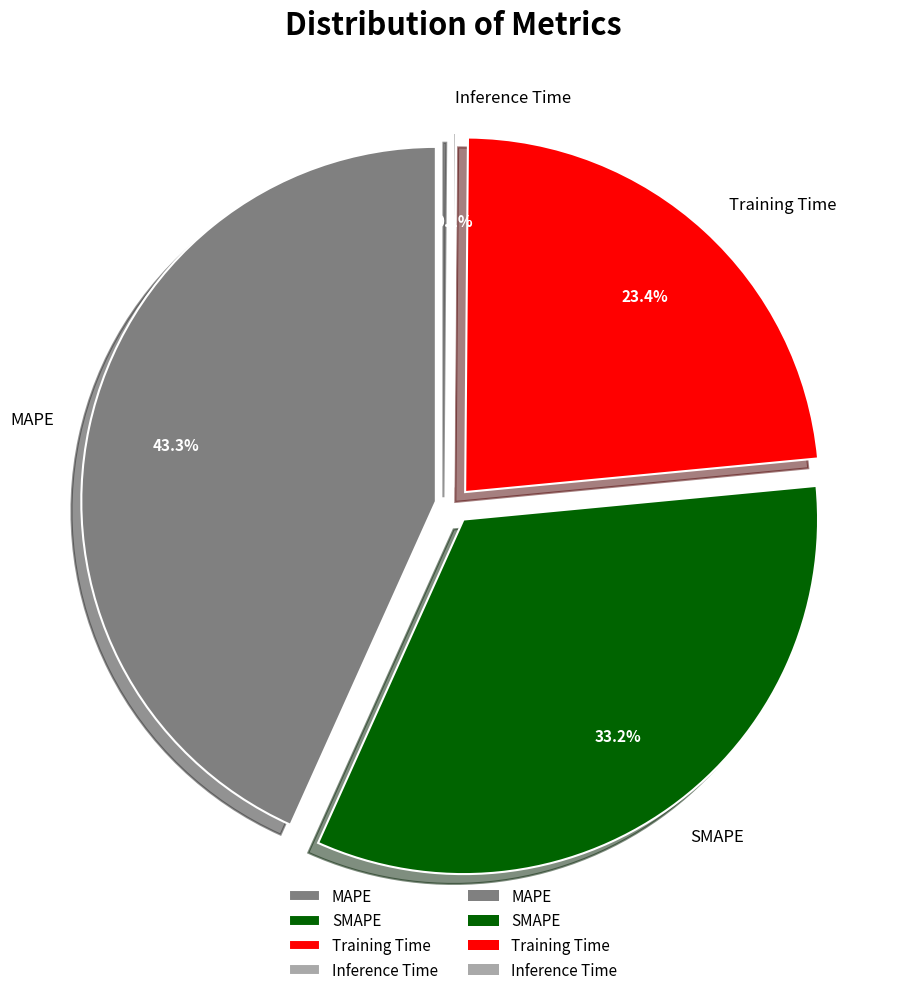

Count the number of slices in the pie.

4